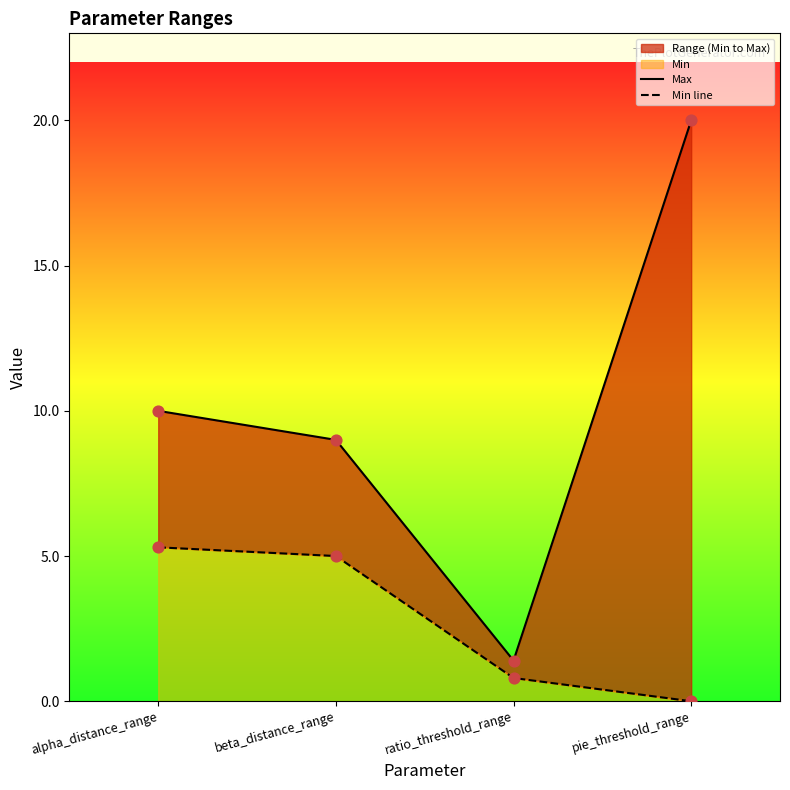

Which series contains the lowest Y value?

Min line